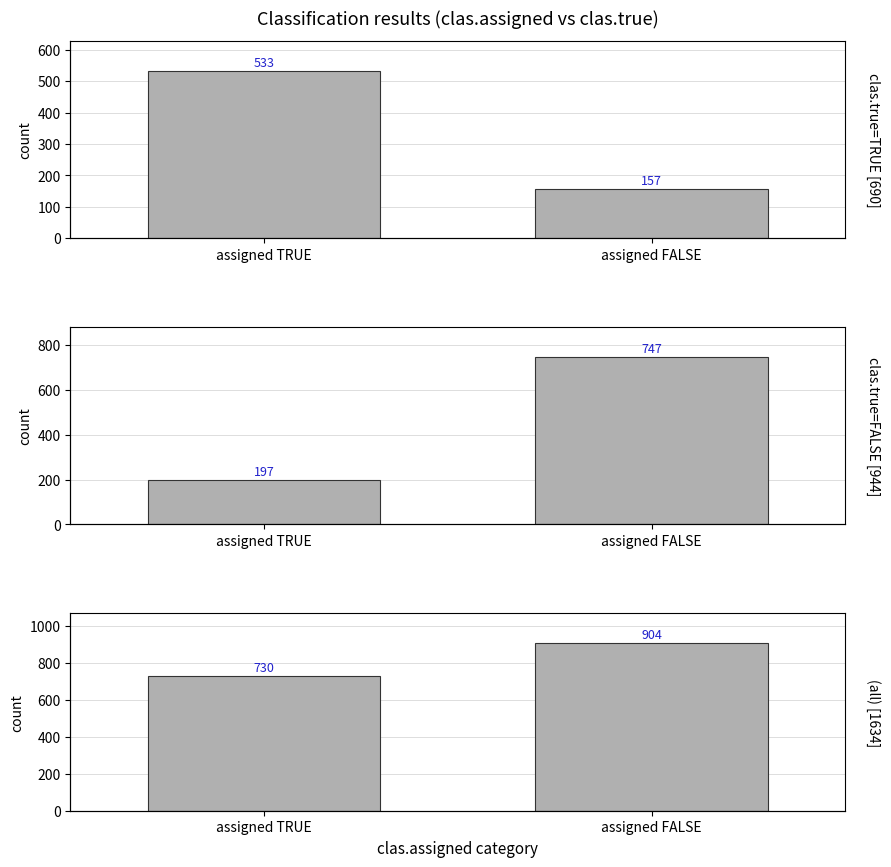

Reading left to right, what are all the values shown in this chart?

clas.true=TRUE: assigned TRUE=533	assigned FALSE=157
clas.true=FALSE: assigned TRUE=197	assigned FALSE=747
(all): assigned TRUE=730	assigned FALSE=904